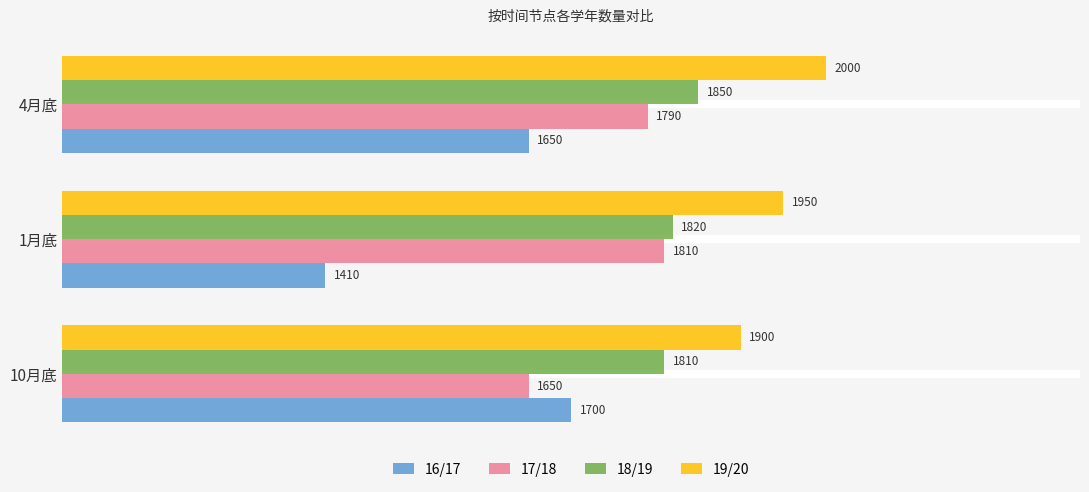

How many data points in 17/18 are less than 1790?

1